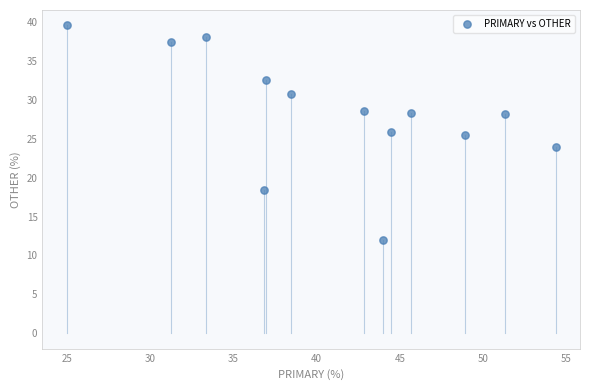

What is the range of X values (max minus min)?

29.3